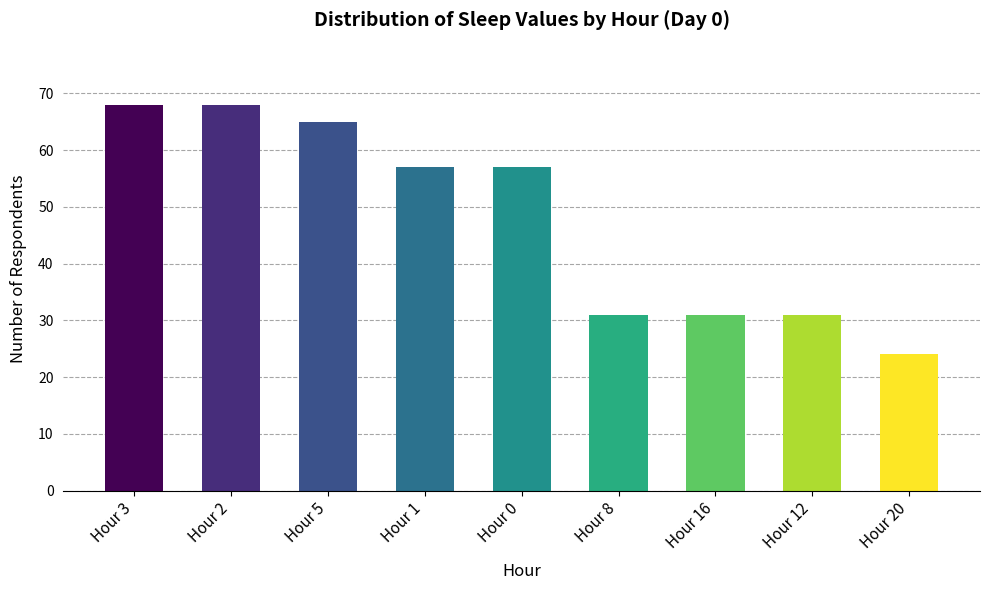

What is the approximate value at Hour 1, to the nearest 5?

55